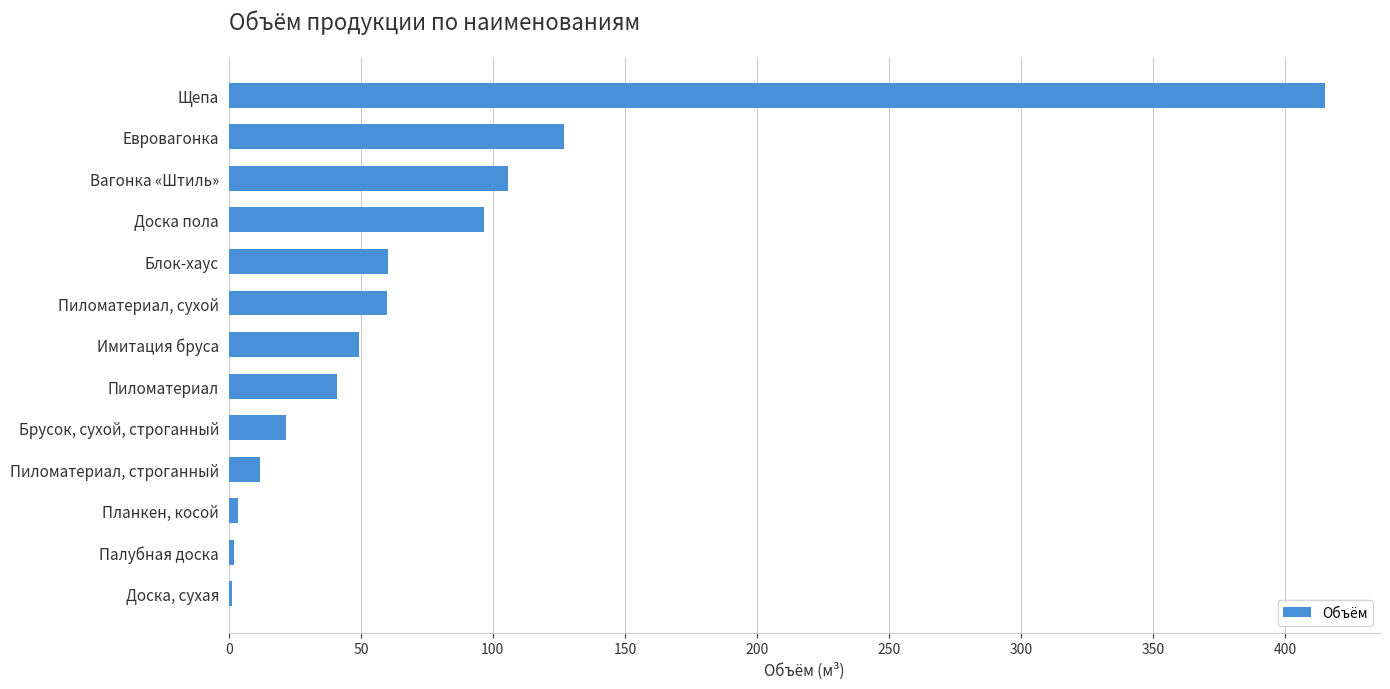

What is the smallest value displayed?

1.4